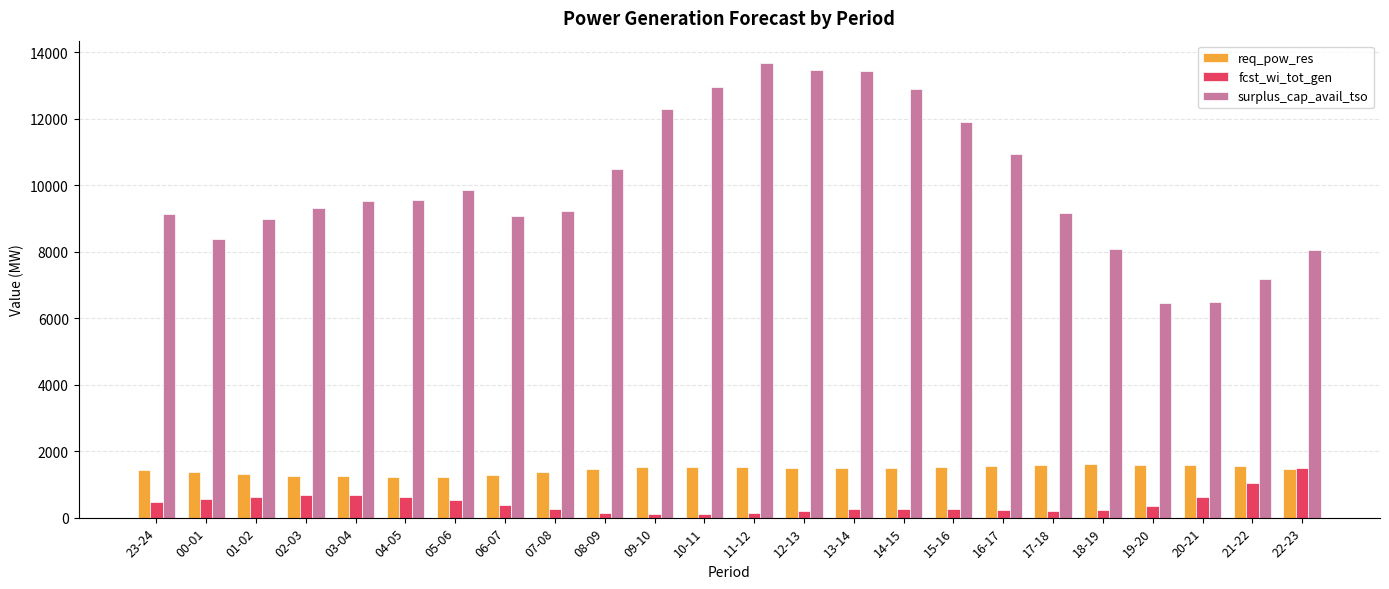

Are the bars grouped side by side (vs. stacked)?

Yes